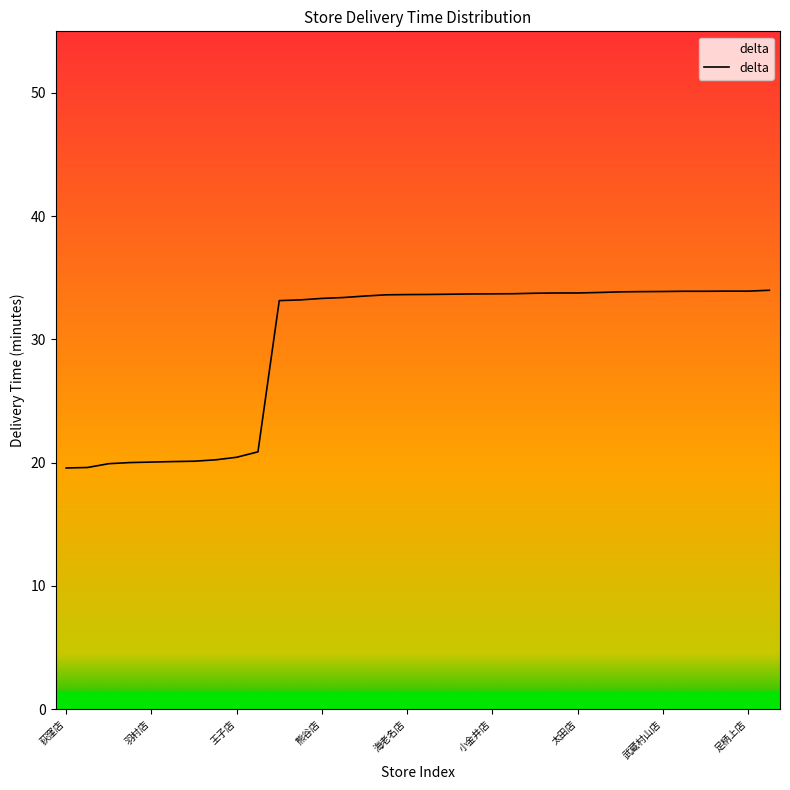

What is the minimum value shown in the chart?

19.6